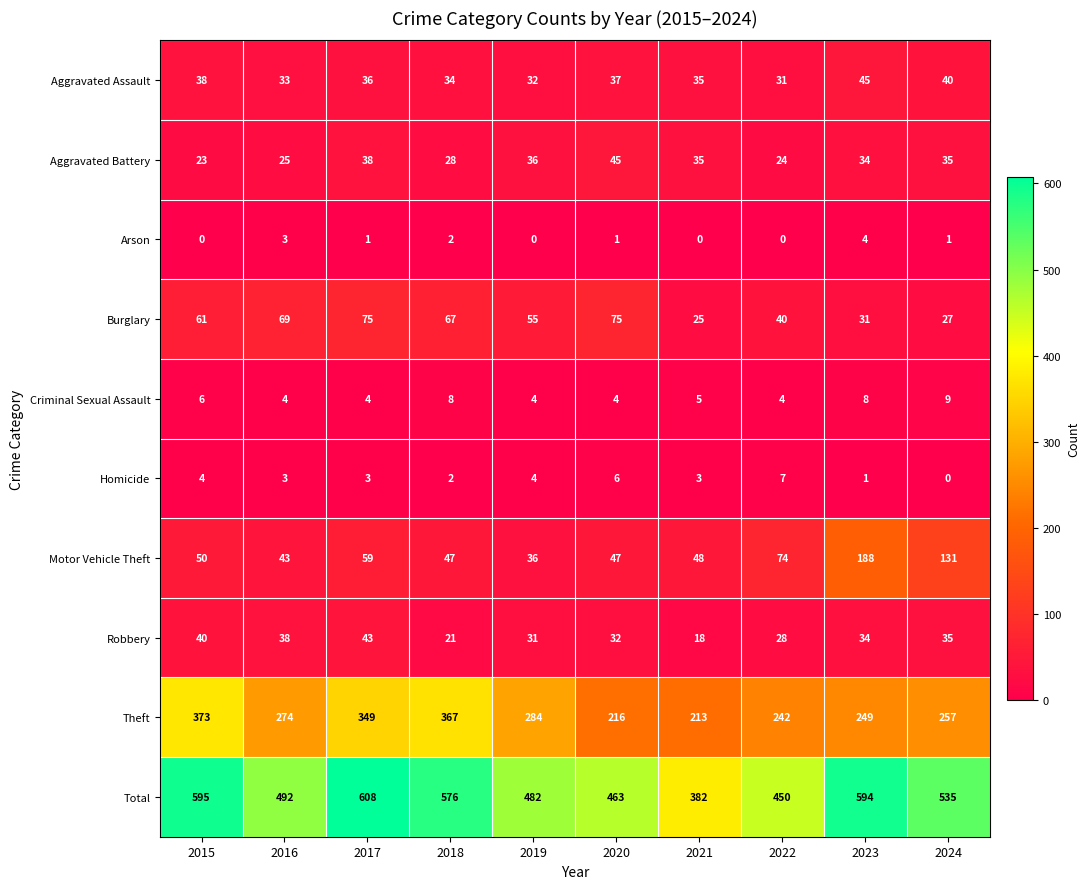

List the labels in order of Theft value, largest first.

2015, 2018, 2017, 2019, 2016, 2024, 2023, 2022, 2020, 2021